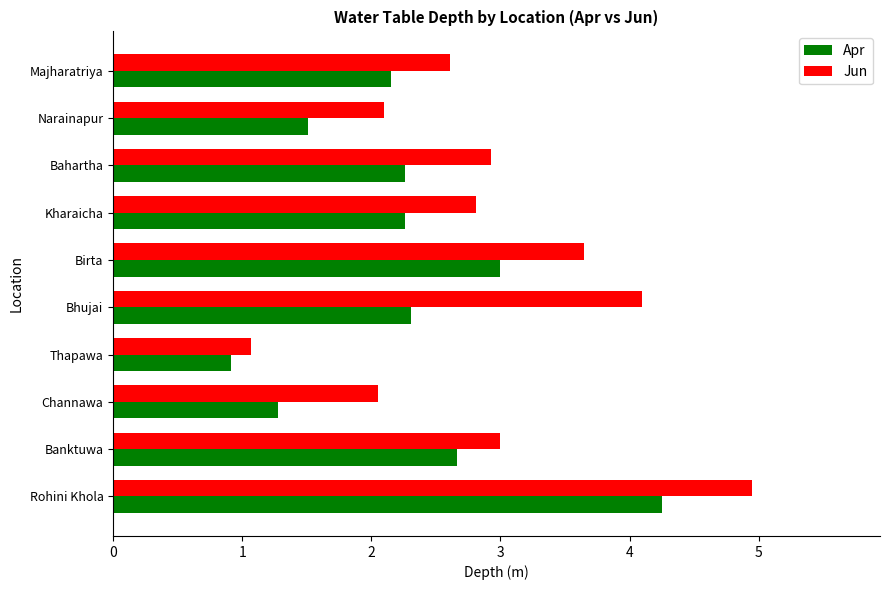

What is the sum of the Apr values at Bhujai and Channawa?

3.6